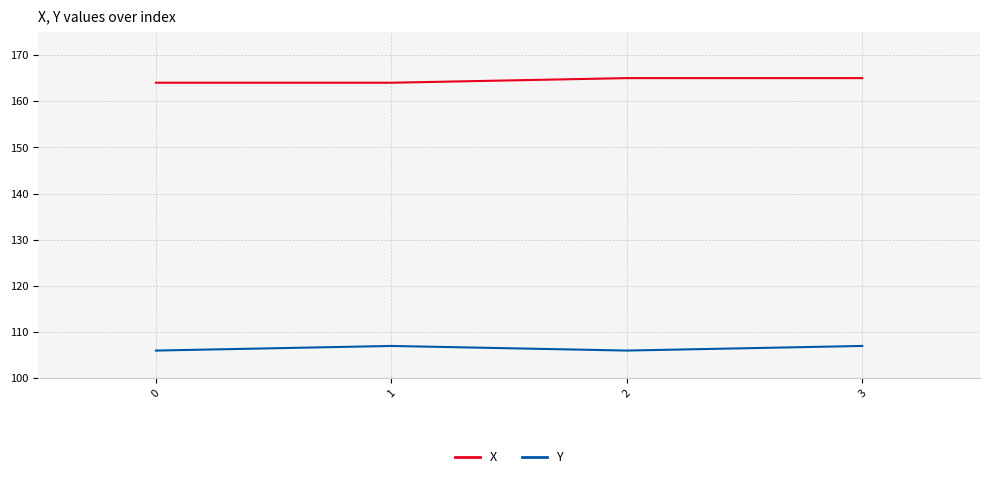

True or false: Y and X intersect in this chart.

False